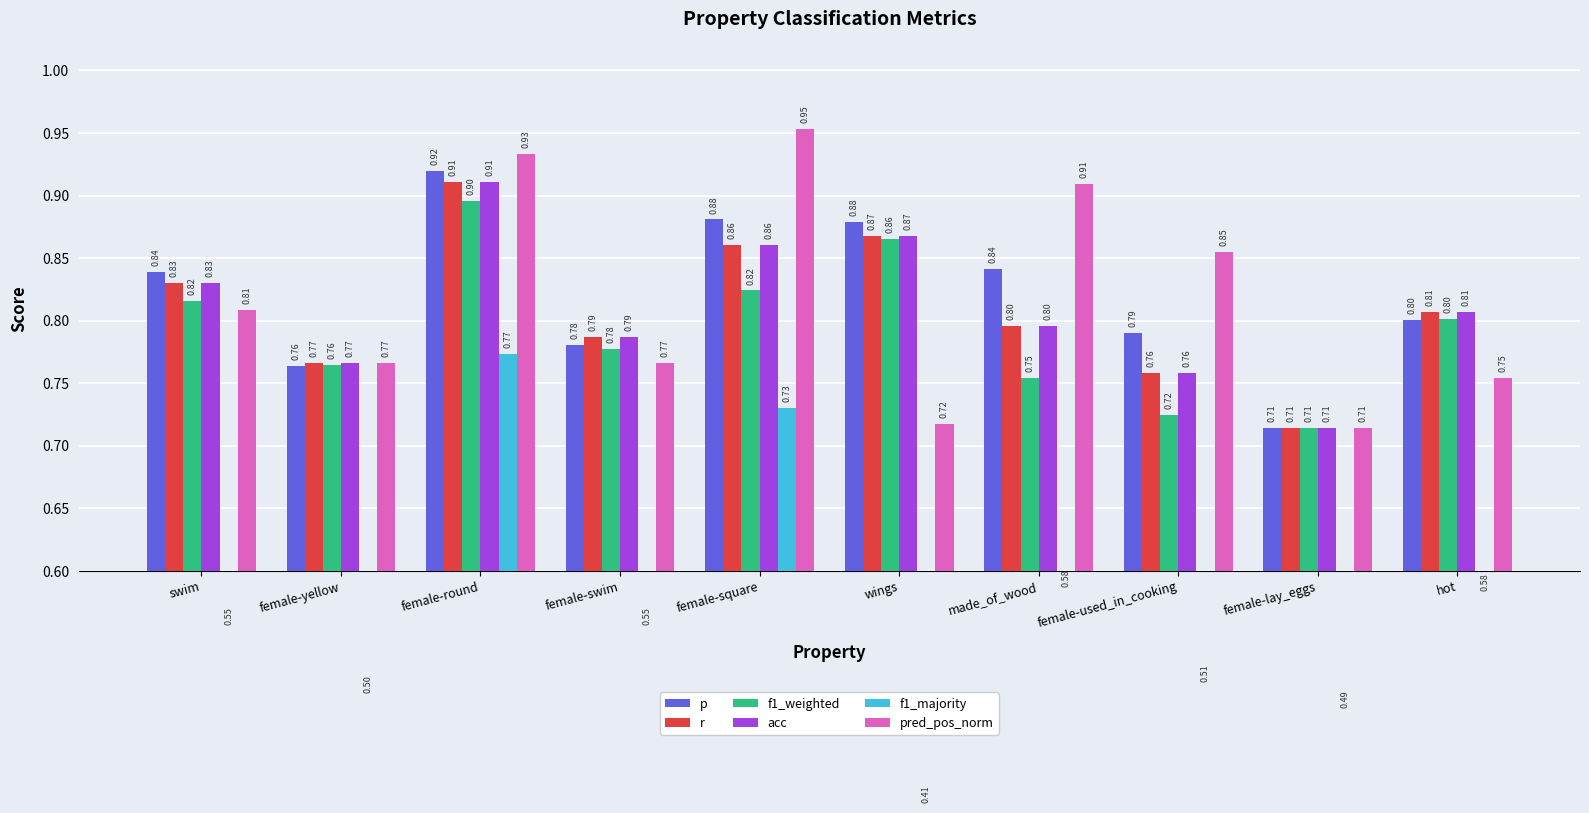

What is the difference between the second highest and minimum values in the f1_weighted series?

0.2